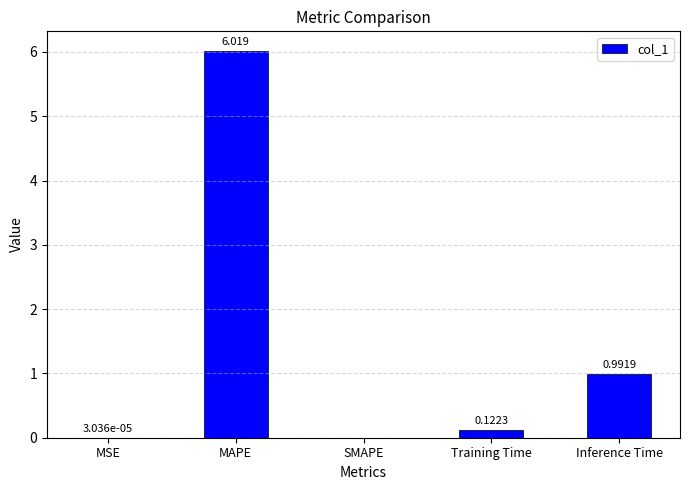

What is the difference between the values at Inference Time and Training Time?

0.9